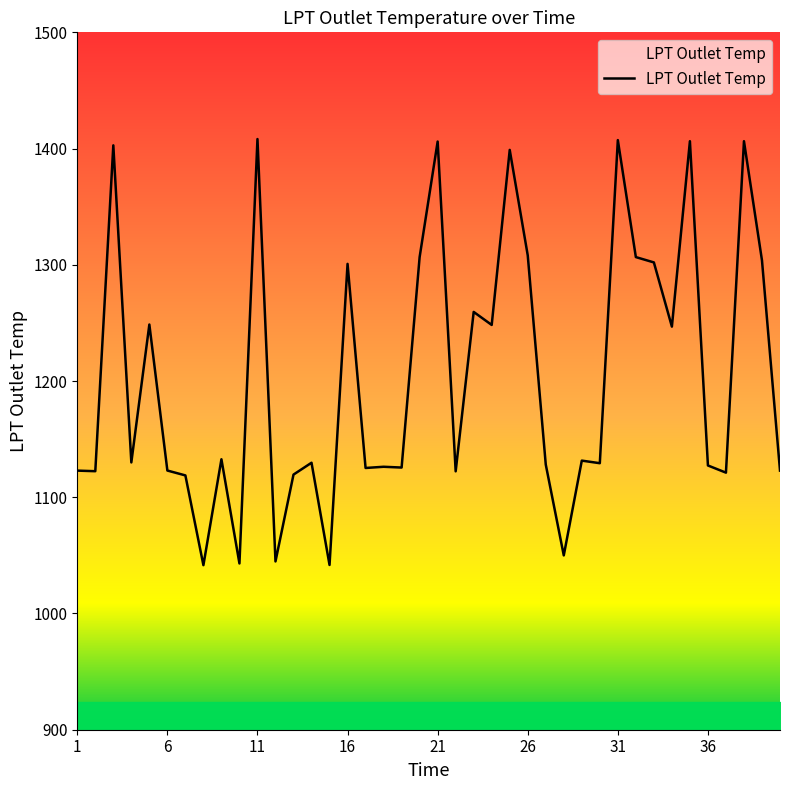

What is the smallest value displayed?

1041.6